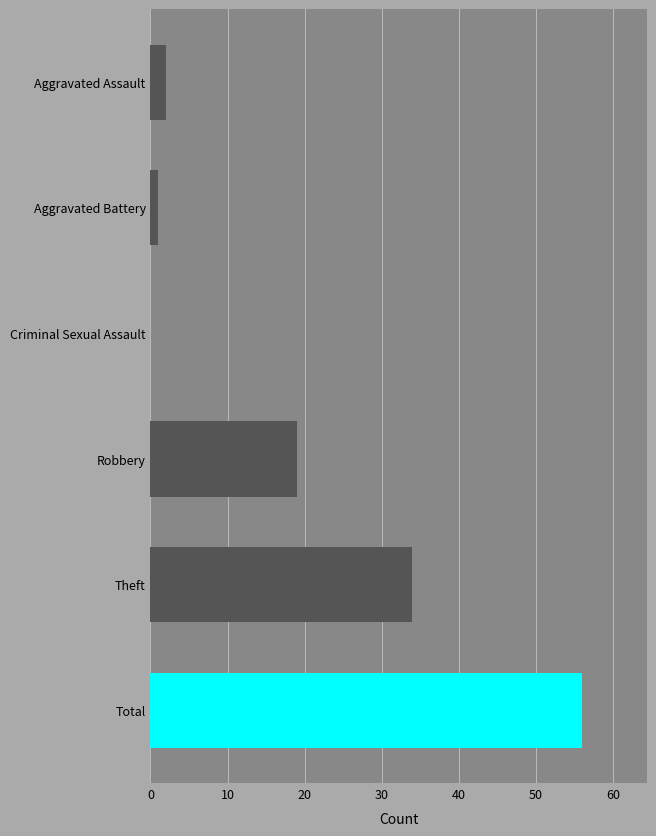

How many bars are there in total?

6